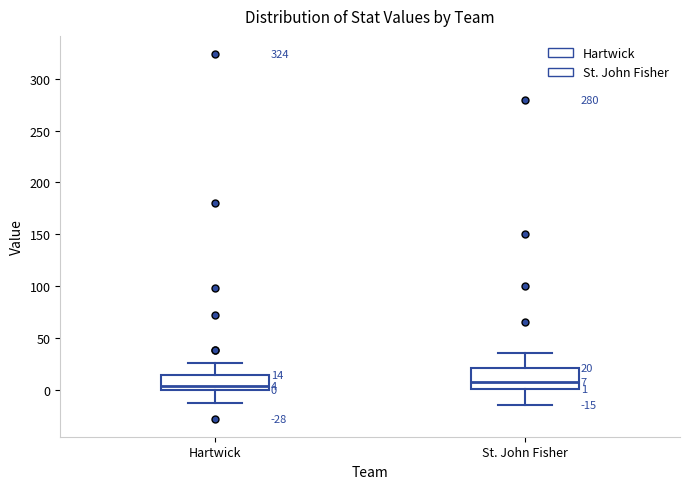

Which box is the tallest, from its lower edge to its upper edge?

St. John Fisher